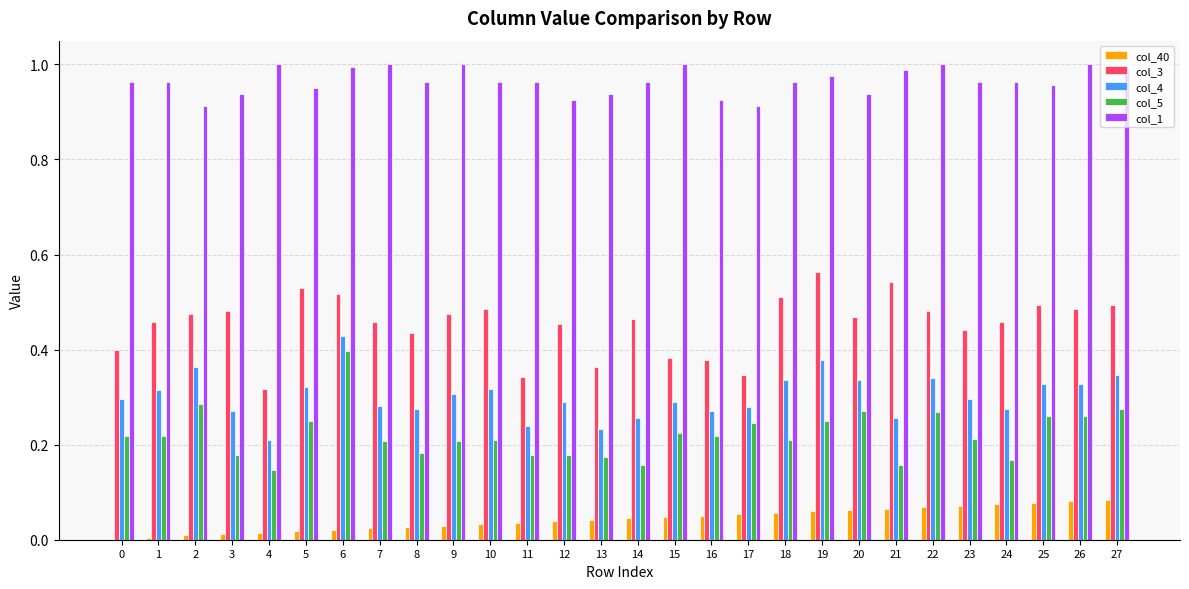

The value of col_3 at 4 is 0.1. True or false?

False